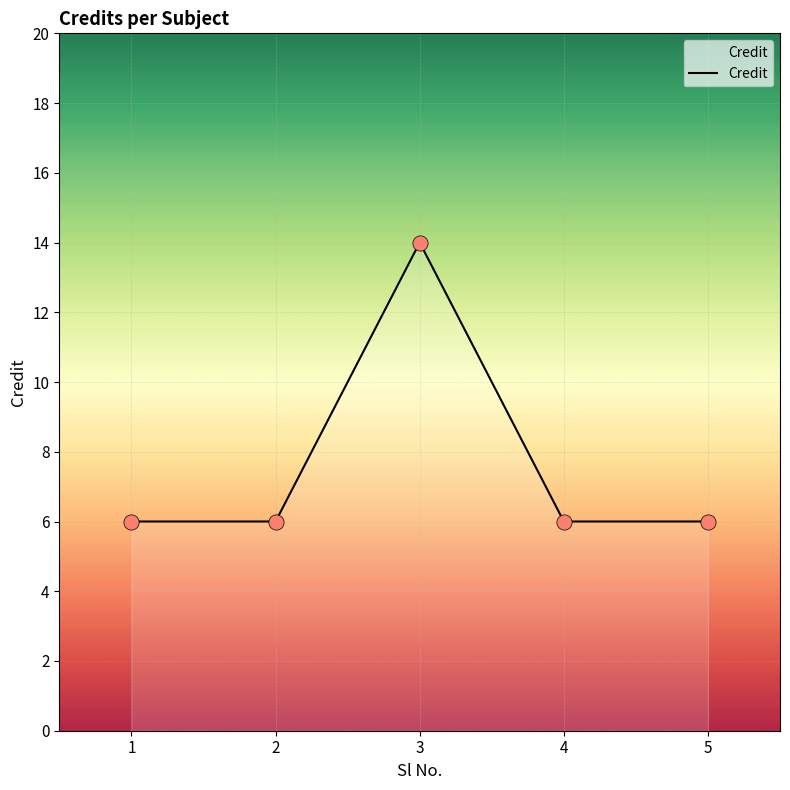

What is the ratio of the value at 5 to the value at 3?

0.4